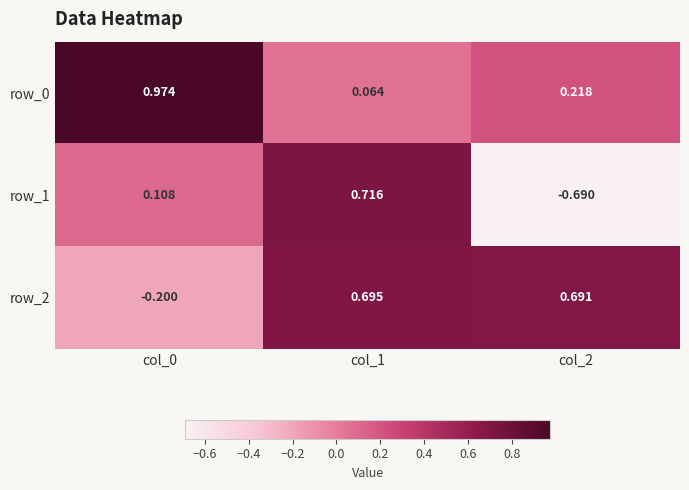

Count the number of data series in this chart.

3